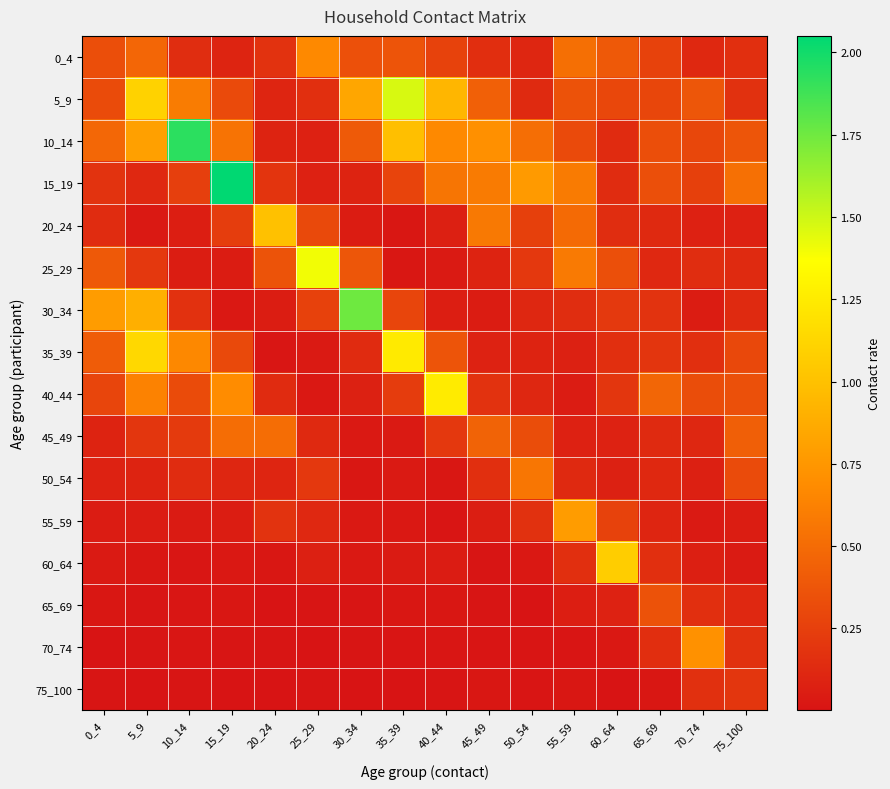

How many distinct data groups are displayed?

16